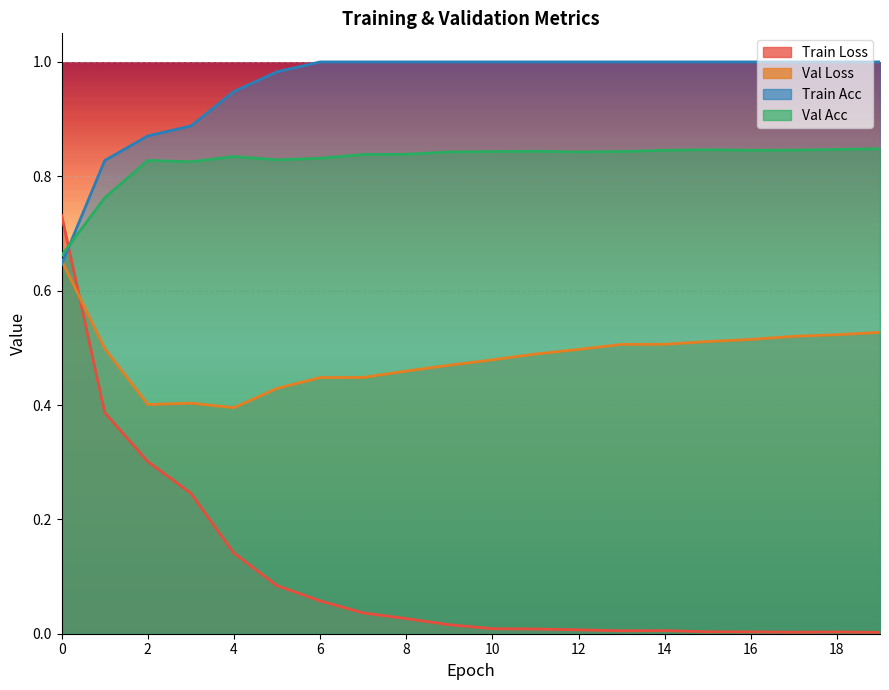

Reading right to left, extract all data points from this chart.

train_loss: 0.0	0.0	0.0	0.0	0.0	0.0	0.0	0.0	0.0	0.0	0.0	0.0	0.0	0.1	0.1	0.1	0.2	0.3	0.4	0.7
val_loss: 0.5	0.5	0.5	0.5	0.5	0.5	0.5	0.5	0.5	0.5	0.5	0.5	0.4	0.4	0.4	0.4	0.4	0.4	0.5	0.7
train_acc: 1.0	1.0	1.0	1.0	1.0	1.0	1.0	1.0	1.0	1.0	1.0	1.0	1.0	1.0	1.0	0.9	0.9	0.9	0.8	0.6
val_acc: 0.8	0.8	0.8	0.8	0.8	0.8	0.8	0.8	0.8	0.8	0.8	0.8	0.8	0.8	0.8	0.8	0.8	0.8	0.8	0.7